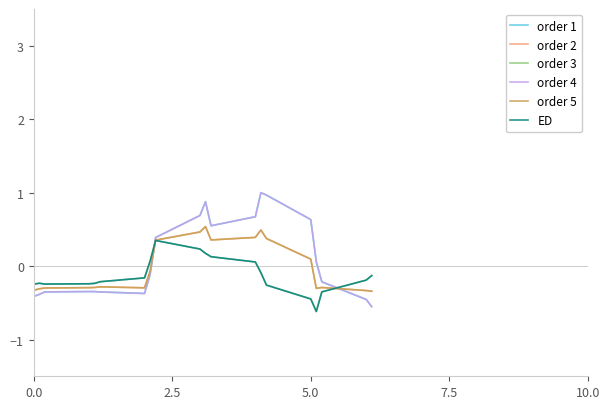

Does the chart have visible grid lines?

No